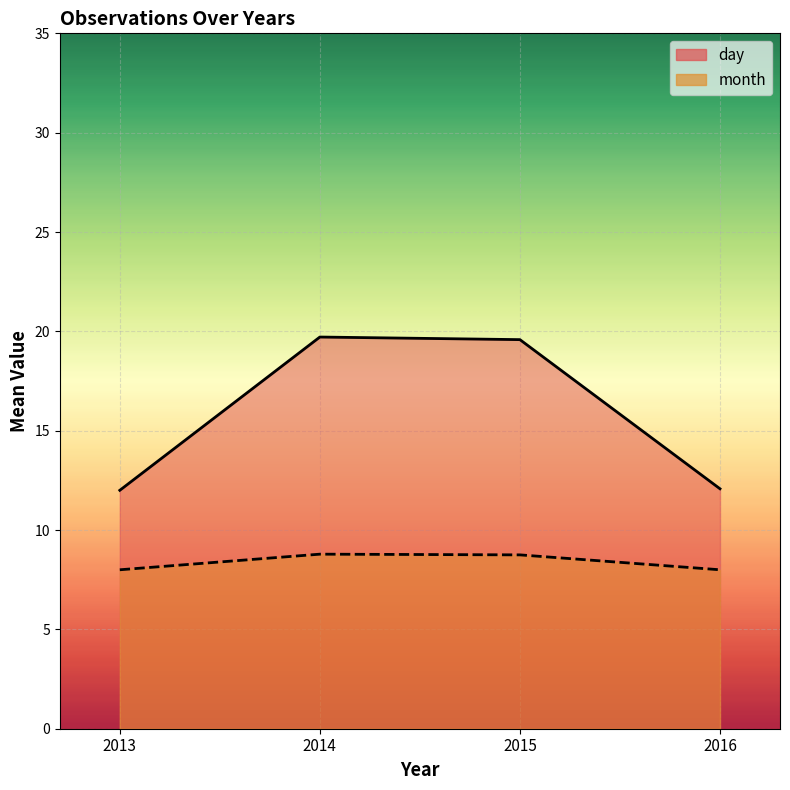

True or false: month has more than 1 points higher than both neighbors.

False